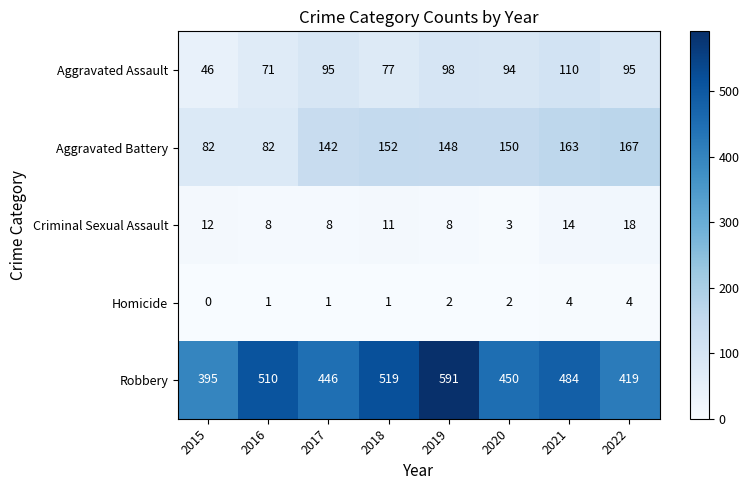

Which series has the widest spread of values?

Robbery